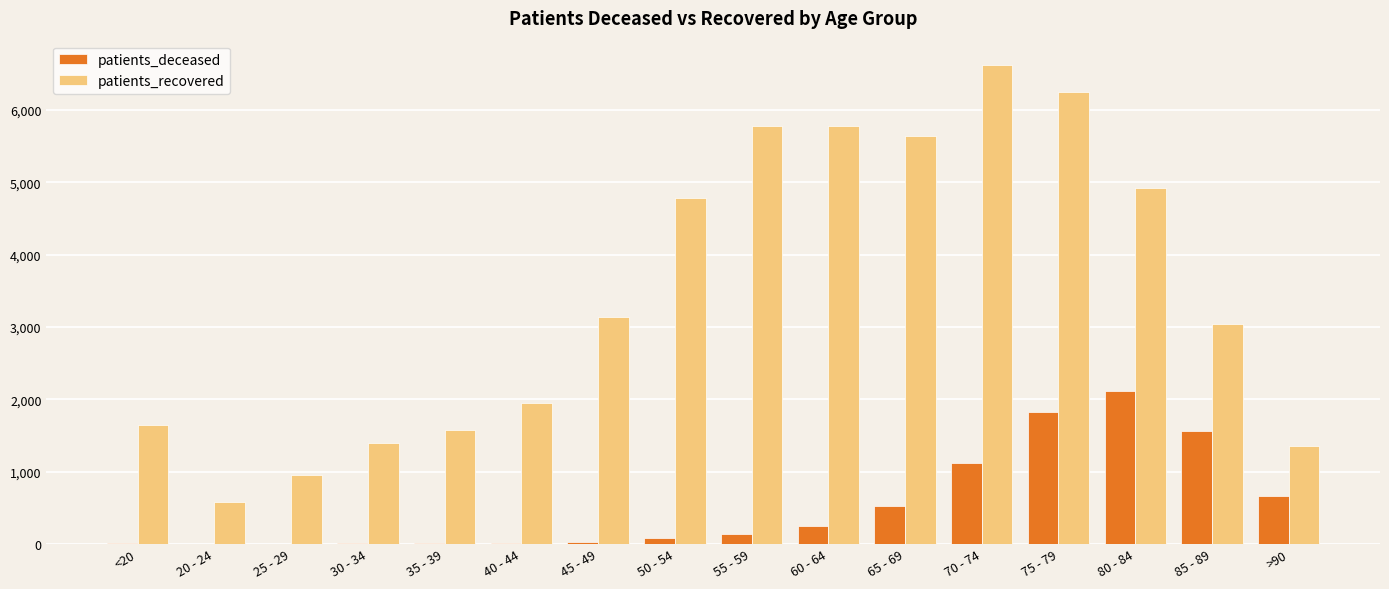

The value of patients_recovered at 30 - 34 is 2397. True or false?

False